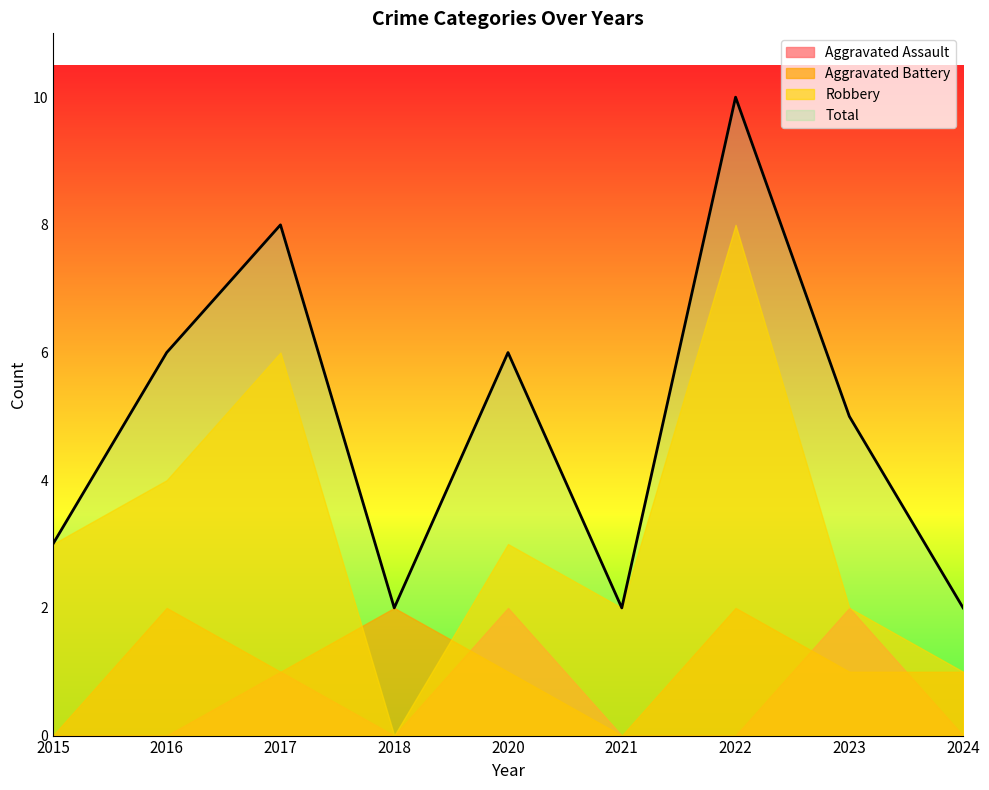

At 2015, list the series in order from smallest to largest.

Aggravated Assault, Aggravated Battery, Robbery, Total